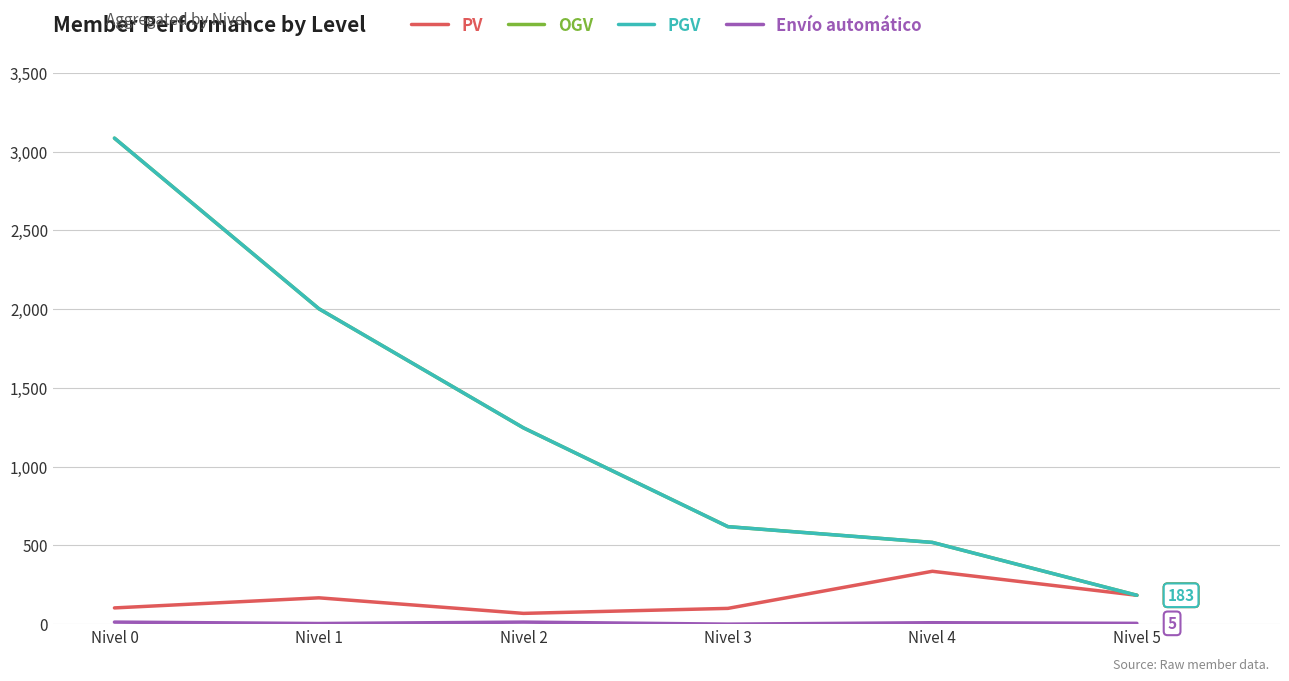

Reading left to right, transcribe all the data shown in this chart.

PV: 103.0	167.0	68.2	100.0	335.5	183.2
OGV: 3084.8	2001.8	1246.0	618.8	518.8	183.2
PGV: 3084.8	2001.8	1246.0	618.8	518.8	183.2
Envío automático: 13.0	4.0	13.0	0.0	9.0	5.0